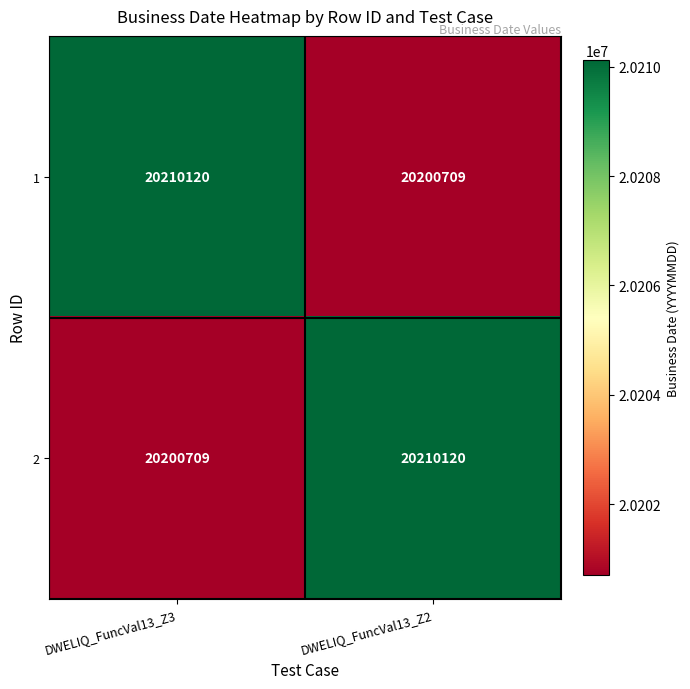

Which category has the lowest value in the 1 series?

DWELIQ_FuncVal13_Z2